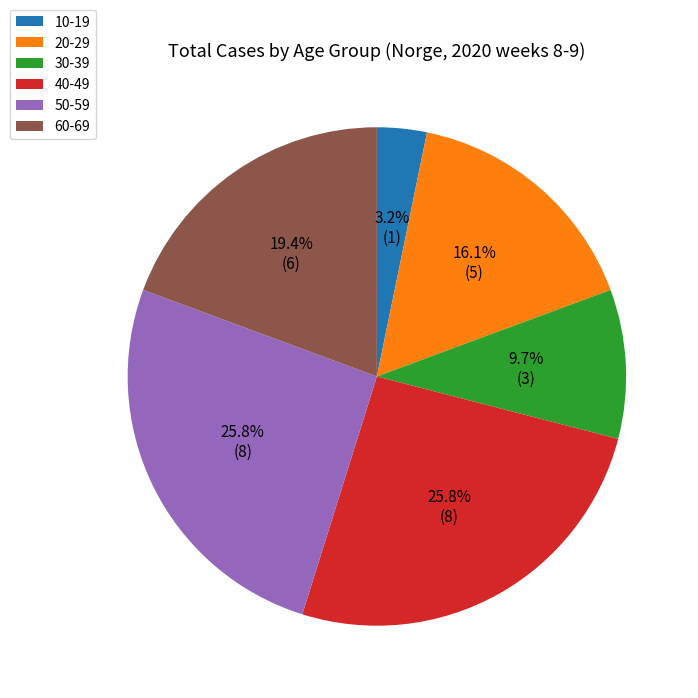

Is the sum of 50-59 and 40-49 greater than half?

Yes